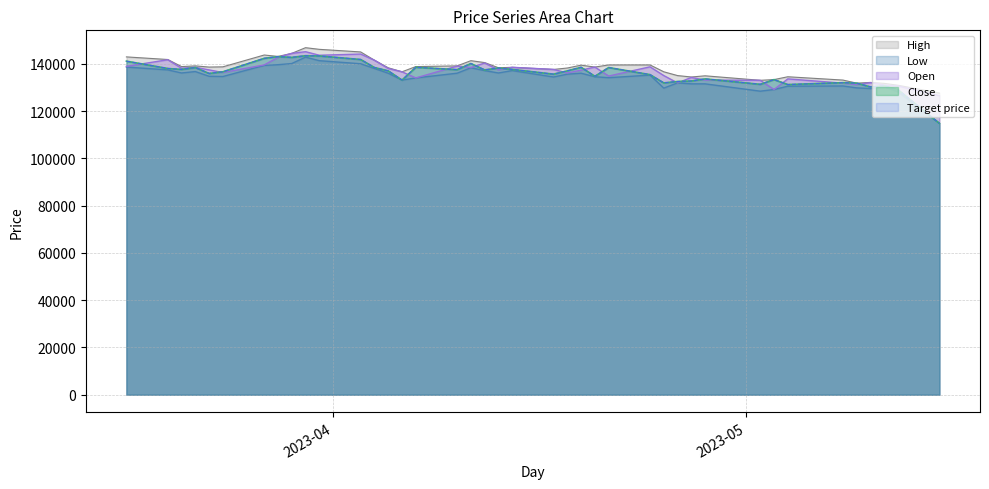

The value of High at 2023-04-06 is 225743. True or false?

False